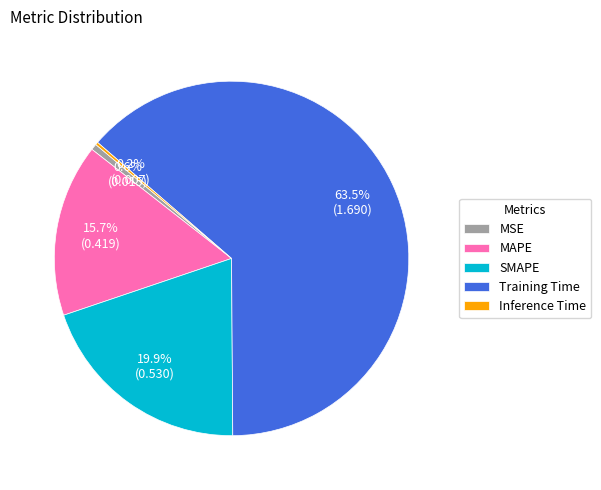

What is the largest slice in the pie chart?

Training Time